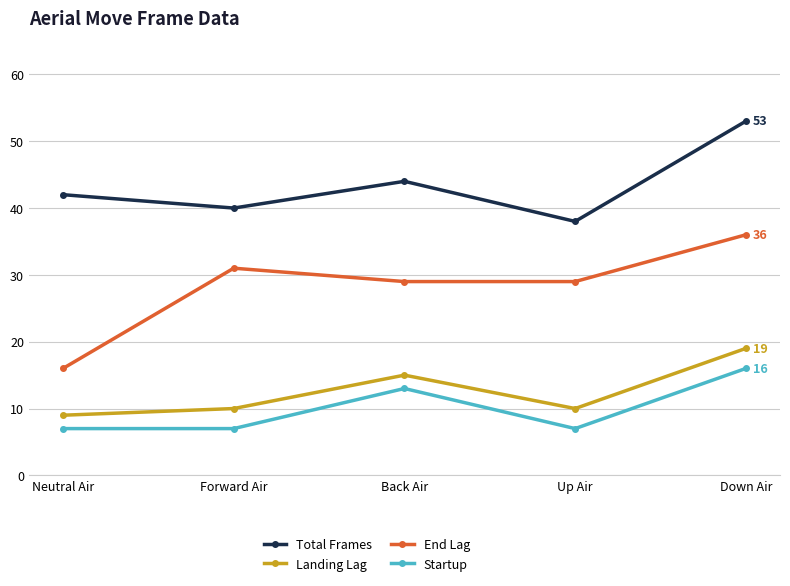

What is the label of the 3rd point from the left?

Back Air